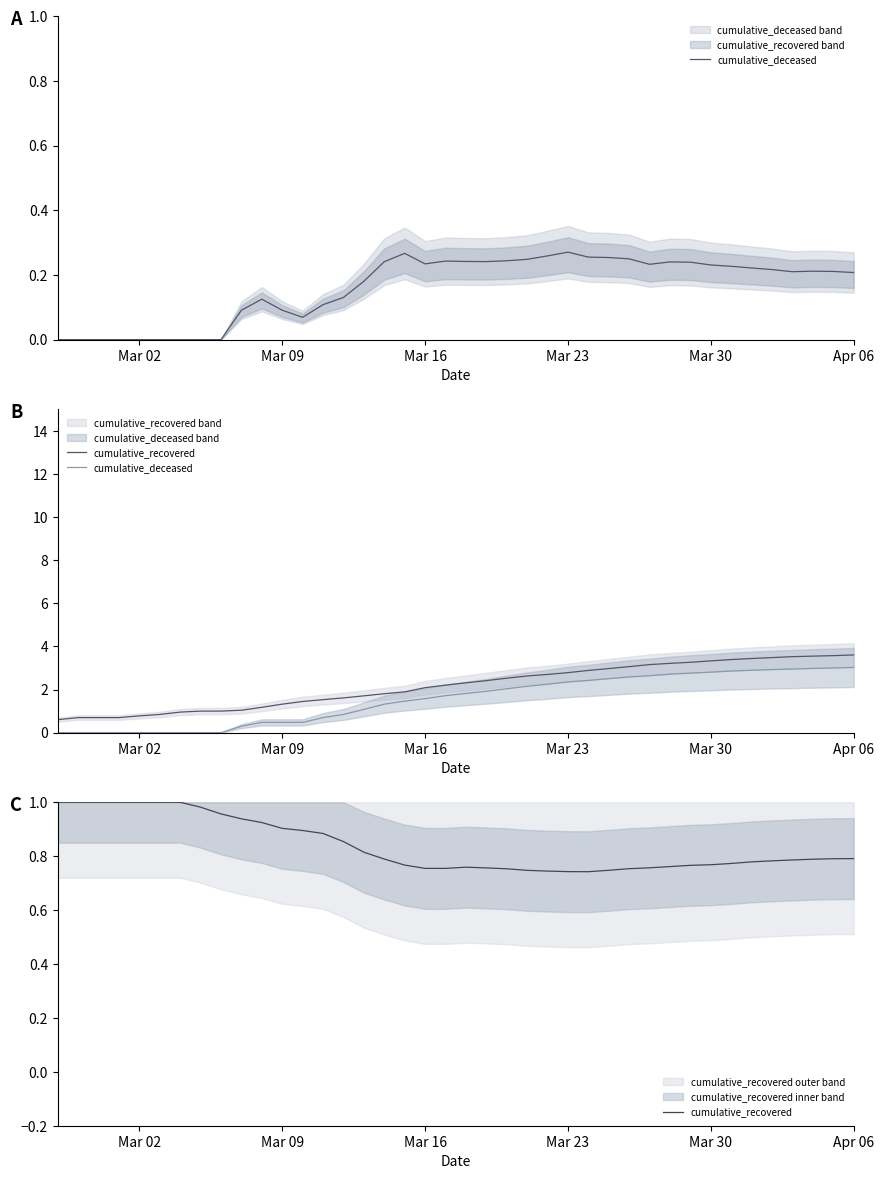

At which category does the chart reach its minimum across all series?

Mar 02